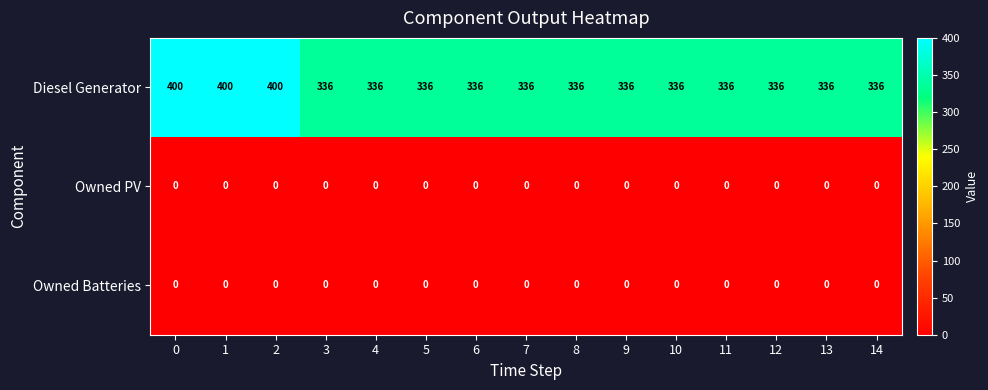

What is the sum of the Diesel Generator values at 13 and 7?

672